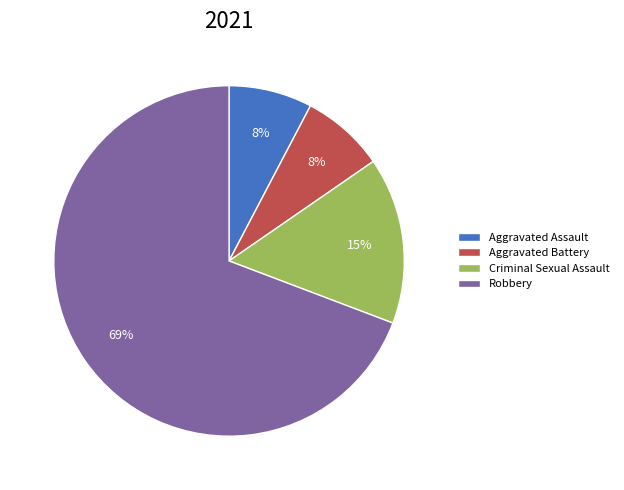

To the nearest percent, what is the average slice percentage?

25%